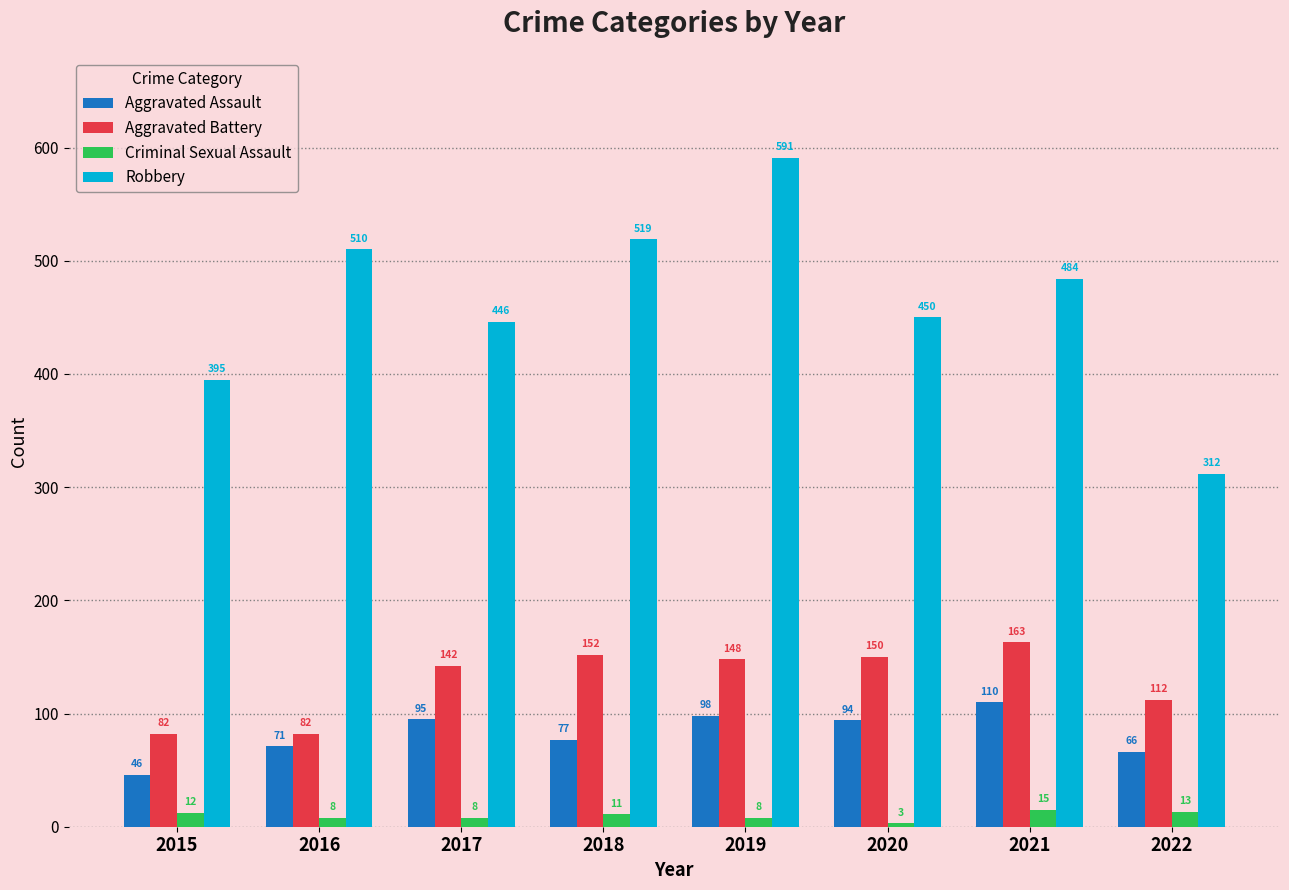

What is the total value across all series at 2015?

535